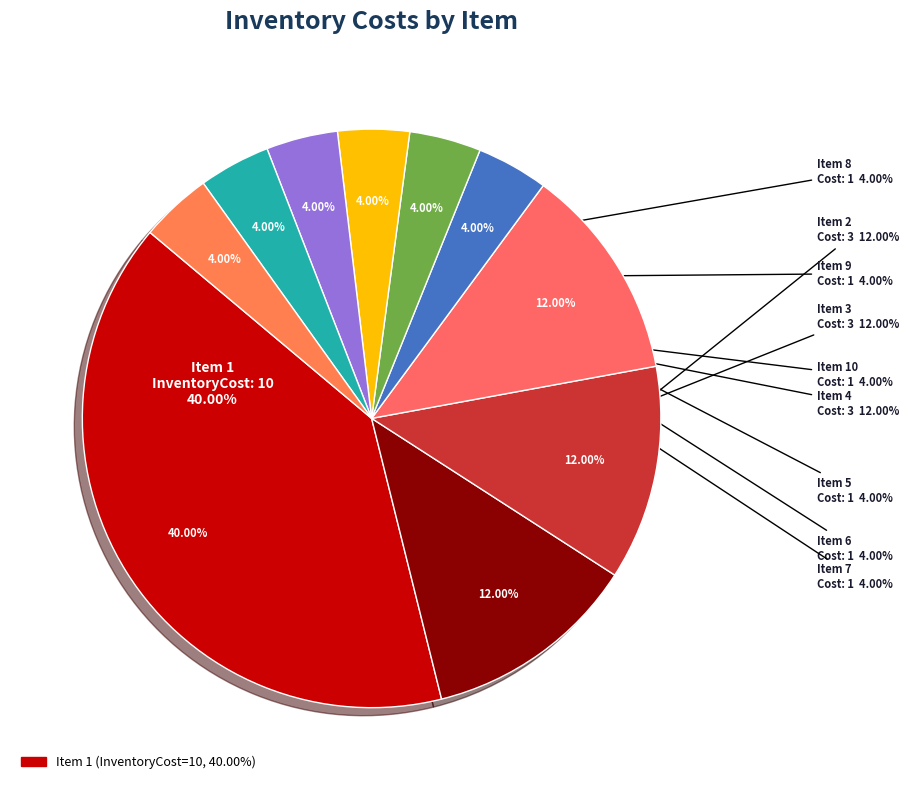

Count the number of slices in the pie.

10